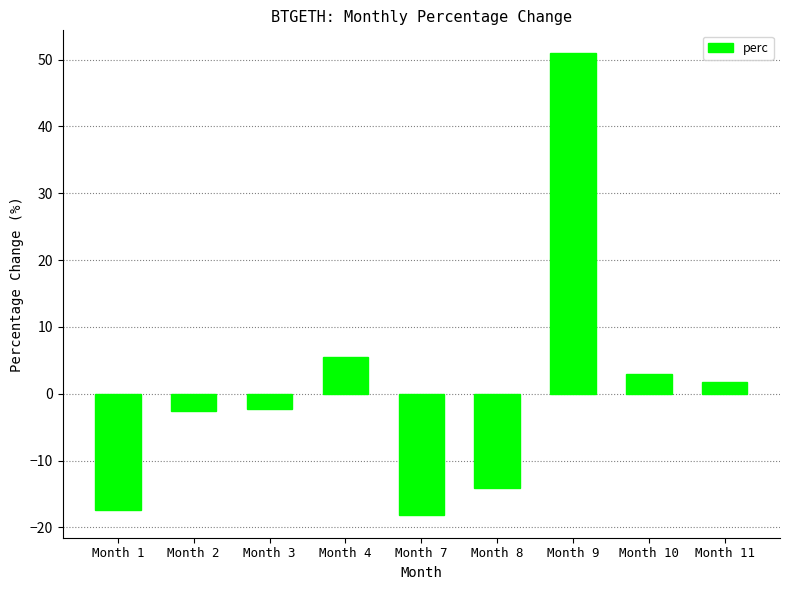

Reading left to right, list all the values displayed in this chart.

Month 1=-17.5	Month 2=-2.6	Month 3=-2.3	Month 4=5.5	Month 7=-18.1	Month 8=-14.0	Month 9=50.9	Month 10=3.0	Month 11=1.7